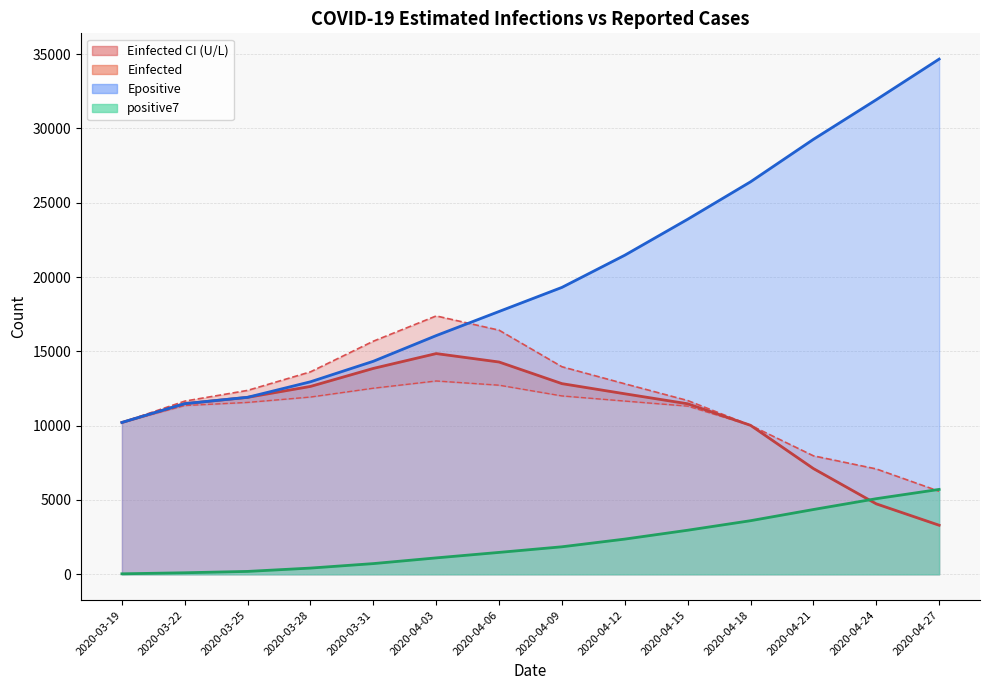

Reading left to right, transcribe all the data shown in this chart.

positive7: 2020-03-19=34.0	2020-03-22=105.0	2020-03-25=195.6	2020-03-28=419.9	2020-03-31=721.3	2020-04-03=1105.7	2020-04-06=1474.6	2020-04-09=1852.1	2020-04-12=2370.0	2020-04-15=2966.0	2020-04-18=3607.1	2020-04-21=4359.7	2020-04-24=5087.9	2020-04-27=5712.9
Einfected_U: 2020-03-19=10214.5	2020-03-22=11651.2	2020-03-25=12373.1	2020-03-28=13620.8	2020-03-31=15683.3	2020-04-03=17382.2	2020-04-06=16423.8	2020-04-09=13963.7	2020-04-12=12816.6	2020-04-15=11691.4	2020-04-18=10023.7	2020-04-21=7971.2	2020-04-24=7090.3	2020-04-27=5587.3
Einfected: 2020-03-19=10214.5	2020-03-22=11479.5	2020-03-25=11905.3	2020-03-28=12640.4	2020-03-31=13852.6	2020-04-03=14849.9	2020-04-06=14282.1	2020-04-09=12827.6	2020-04-12=12144.8	2020-04-15=11473.1	2020-04-18=10023.7	2020-04-21=7114.6	2020-04-24=4740.3	2020-04-27=3301.6
Einfected_L: 2020-03-19=10214.5	2020-03-22=11354.6	2020-03-25=11565.0	2020-03-28=11927.1	2020-03-31=12520.4	2020-04-03=13007.3	2020-04-06=12723.7	2020-04-09=12000.8	2020-04-12=11655.9	2020-04-15=11314.3	2020-04-18=10023.7	2020-04-21=7114.6	2020-04-24=4740.3	2020-04-27=3301.6
Epositive: 2020-03-19=10216.5	2020-03-22=11481.8	2020-03-25=11909.3	2020-03-28=12952.9	2020-03-31=14332.7	2020-04-03=16060.3	2020-04-06=17682.3	2020-04-09=19303.4	2020-04-12=21468.3	2020-04-15=23886.7	2020-04-18=26405.5	2020-04-21=29262.3	2020-04-24=31927.5	2020-04-27=34660.9